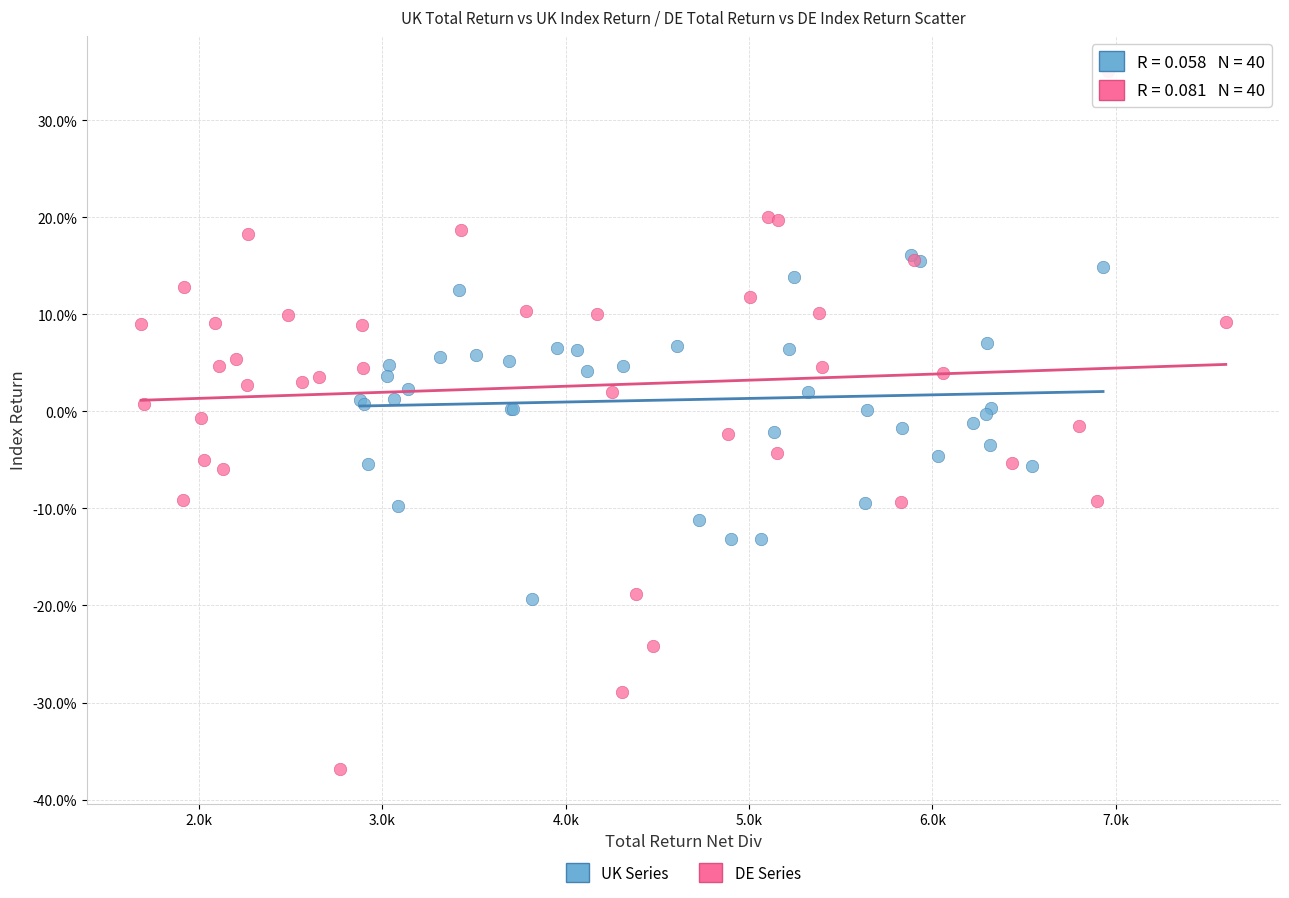

What are all the series names shown in the legend?

UK Series, DE Series